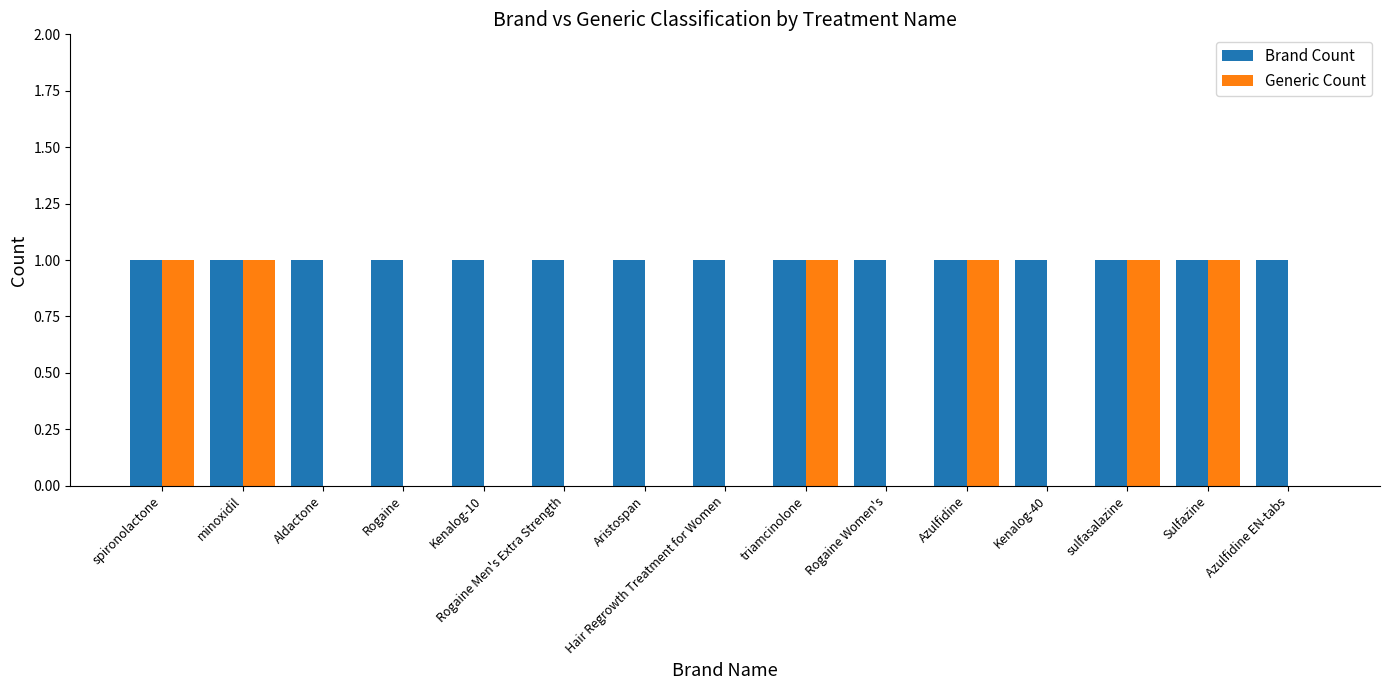

True or false: Generic Count has a value of 1 at minoxidil.

True